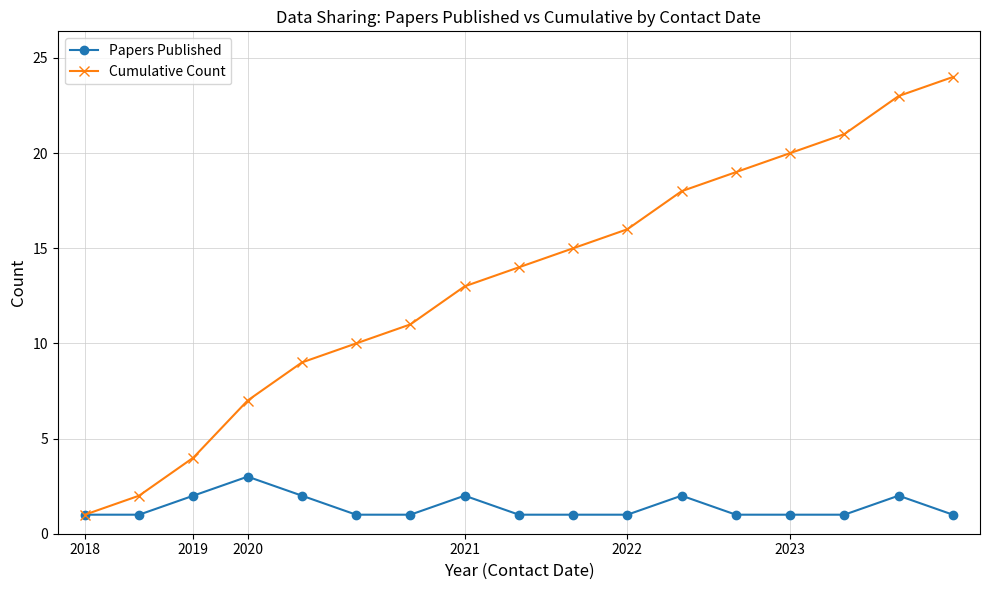

Rank the series by their maximum value, from highest to lowest.

Cumulative Count, Papers Published